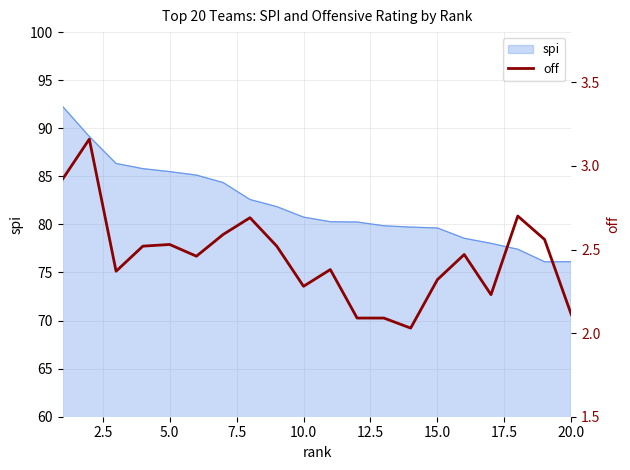

What is the average value?

2.5